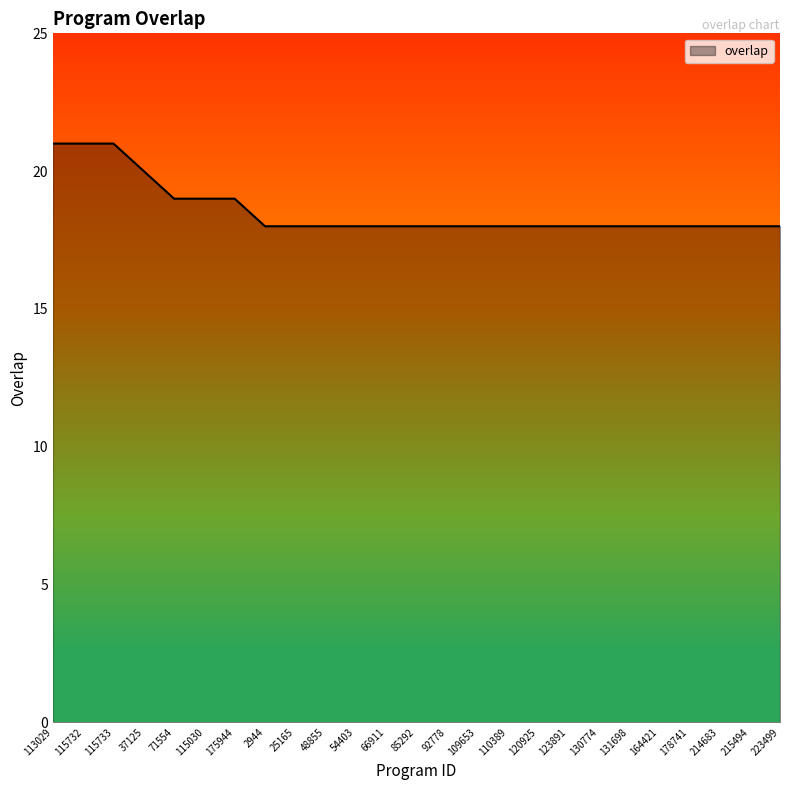

Reading left to right, list all the values displayed in this chart.

21	21	21	20	19	19	19	18	18	18	18	18	18	18	18	18	18	18	18	18	18	18	18	18	18